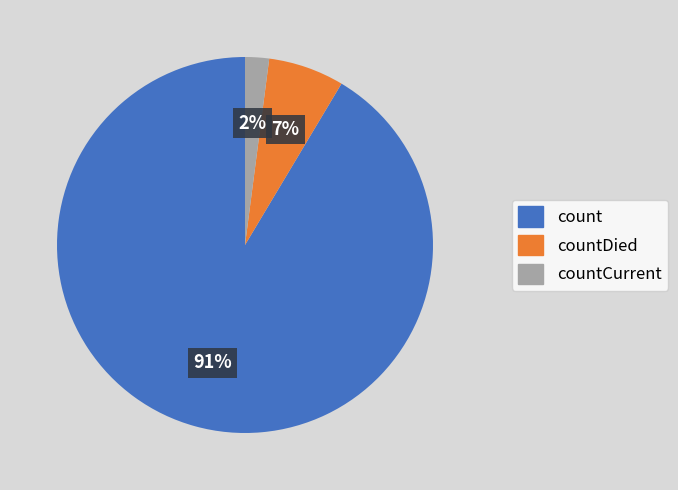

The countDied slice represents 12% of the pie. True or false?

False